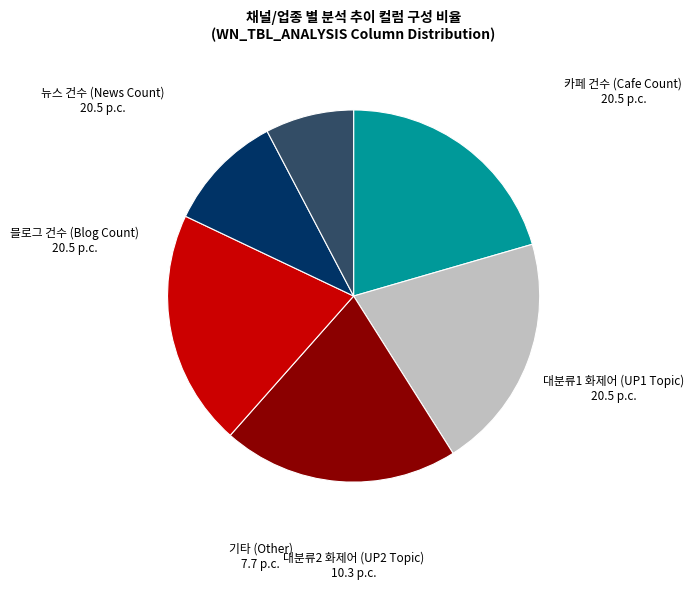

Is there any slice that represents more than half of the pie?

No